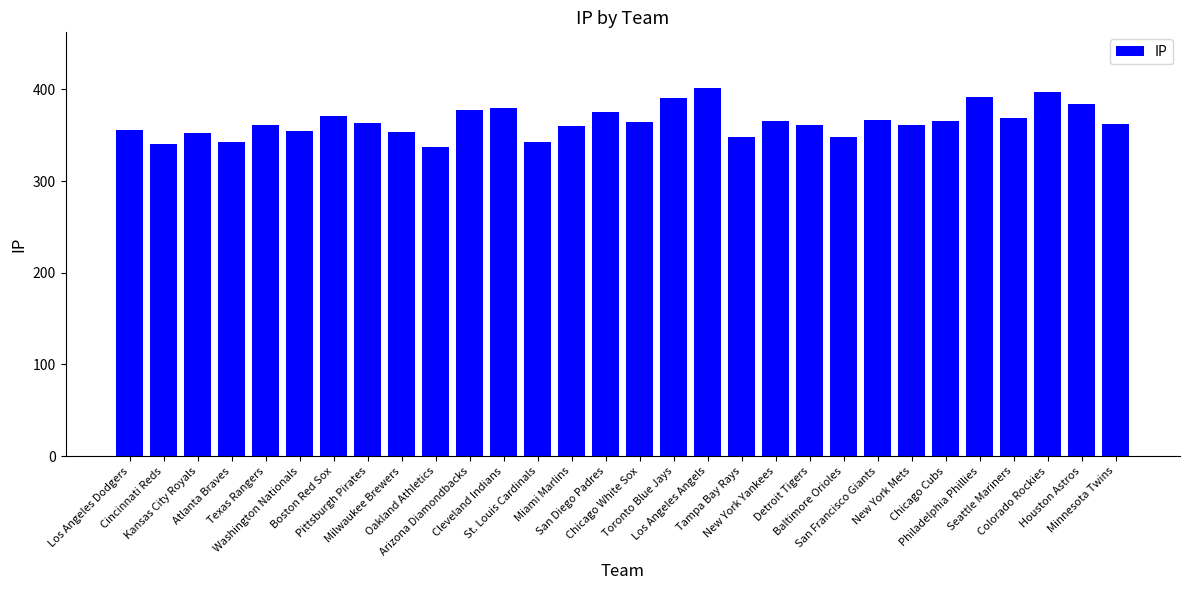

What is the sum of all values?

10947.6